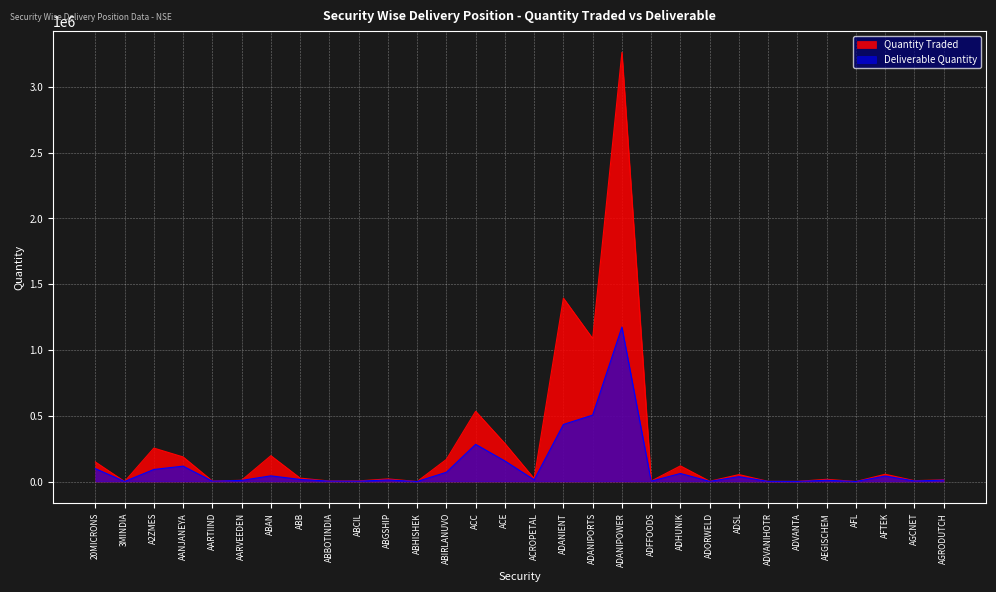

At which label is Quantity Traded closest to 1631479?

ADANIENT